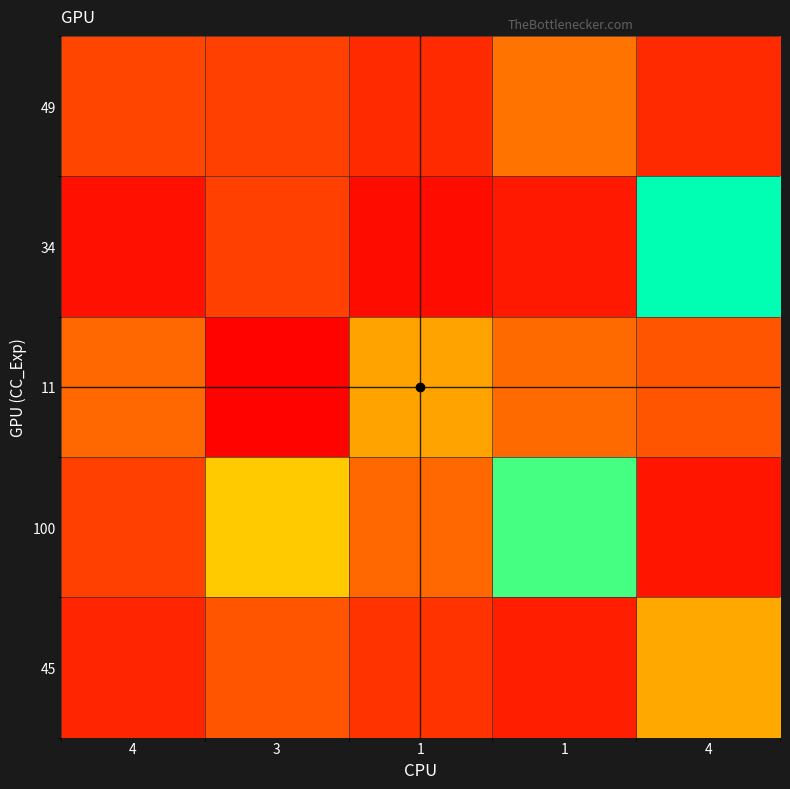

Reading left to right, what are all the values shown in this chart?

49: 4=1.6	3=1.5	1=1.0	1=2.7	4=1.0
34: 4=0.4	3=1.5	1=0.3	1=0.6	4=8.9
11: 4=2.4	3=0.1	1=3.8	1=2.5	4=2.0
100: 4=1.5	3=4.7	1=2.4	1=8.1	4=0.5
45: 4=0.9	3=2.0	1=1.2	1=0.7	4=3.9